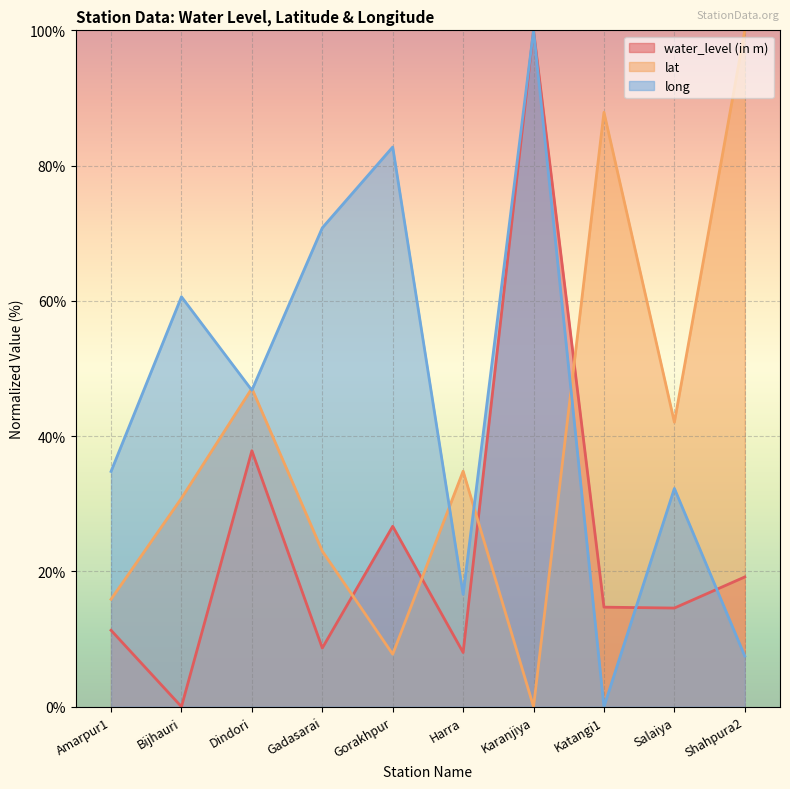

Does the chart display data point markers on the line(s)?

No